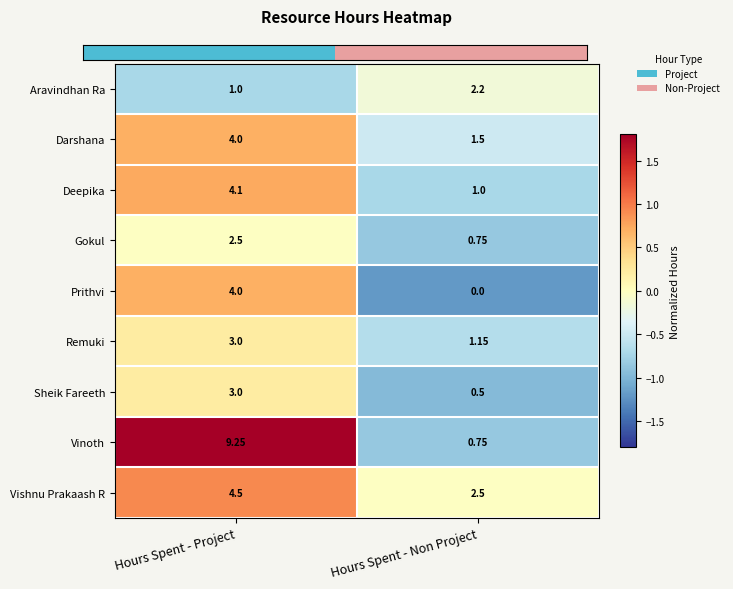

How many categories are shown in the chart?

2